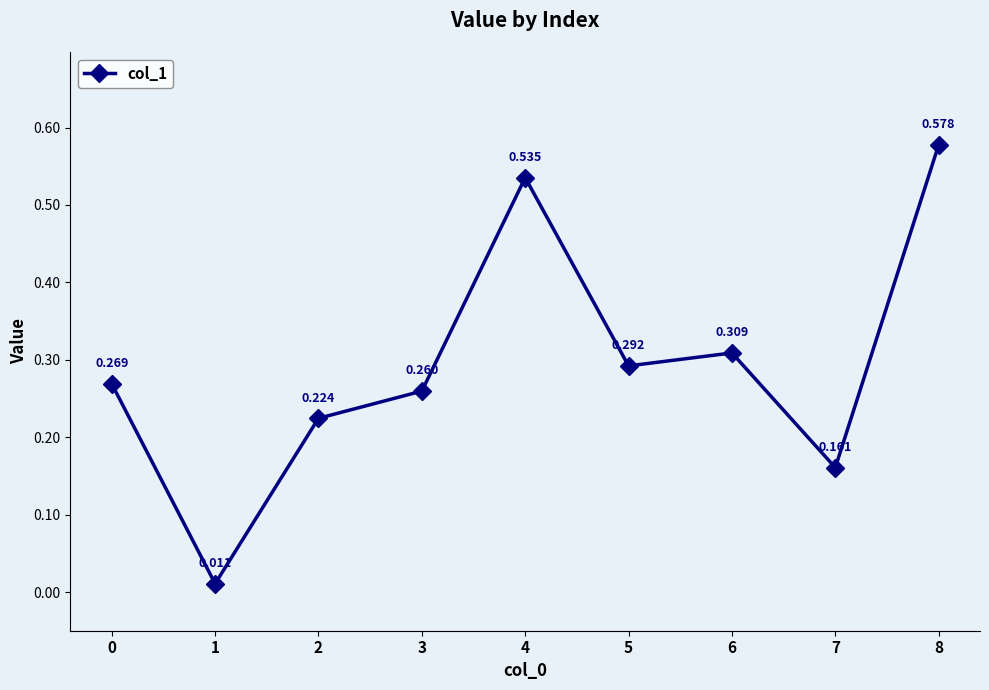

True or false: the data has more than 2 interior local peaks.

False